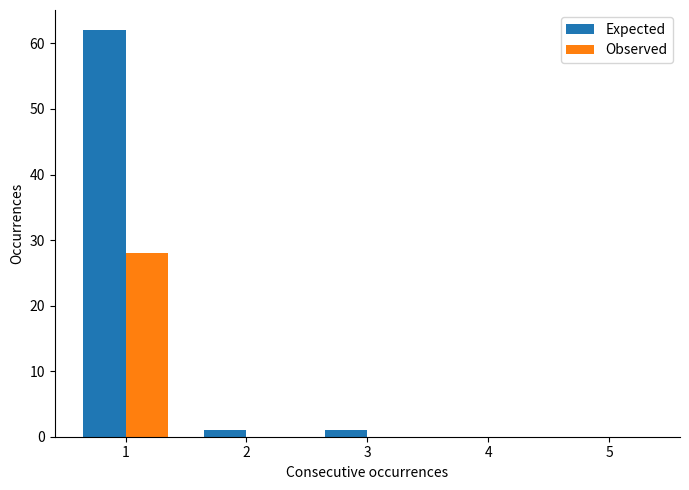

Is it true that Expected equals 23 at 4?

False